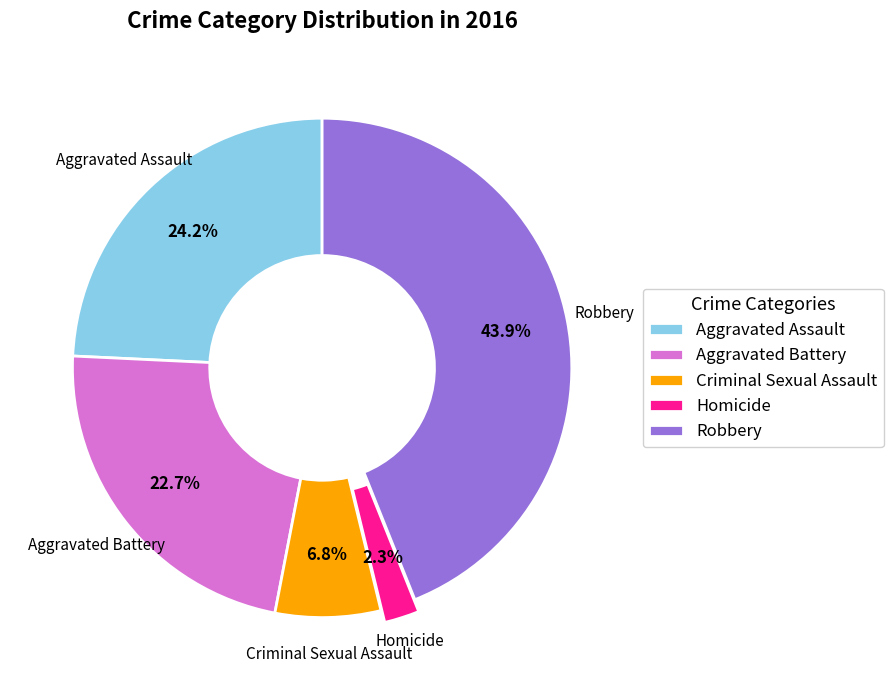

Does Criminal Sexual Assault account for over 50% of the chart?

No